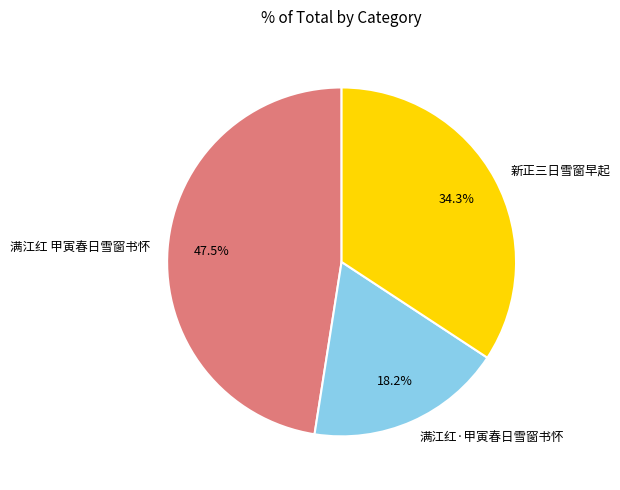

The 满江红·甲寅春日雪窗书怀 slice represents 27% of the pie. True or false?

False